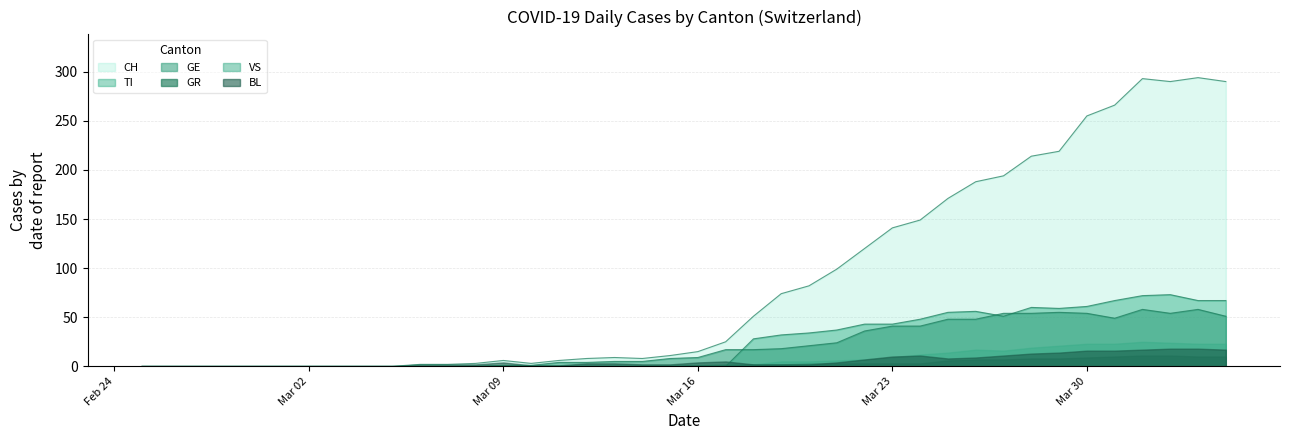

What is the maximum value shown in the chart?

294